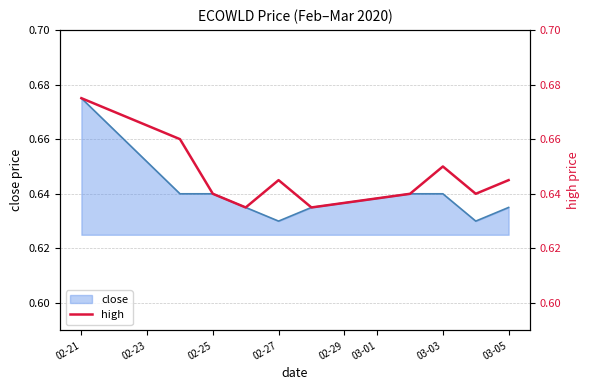

Which label corresponds to the largest value in the chart?

02-21